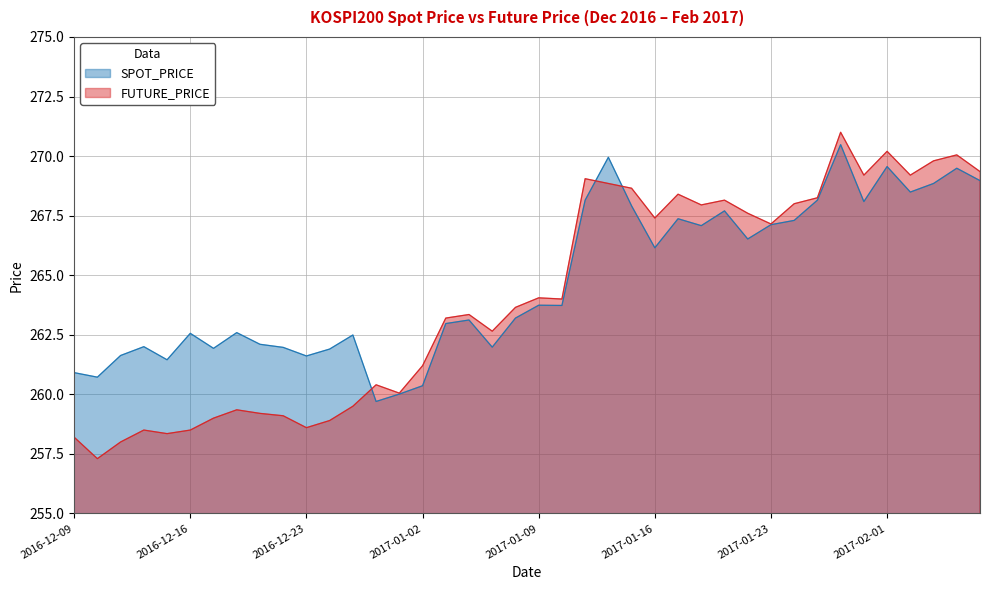

What is the value of the SPOT_PRICE point at the 14th from the left?

259.7